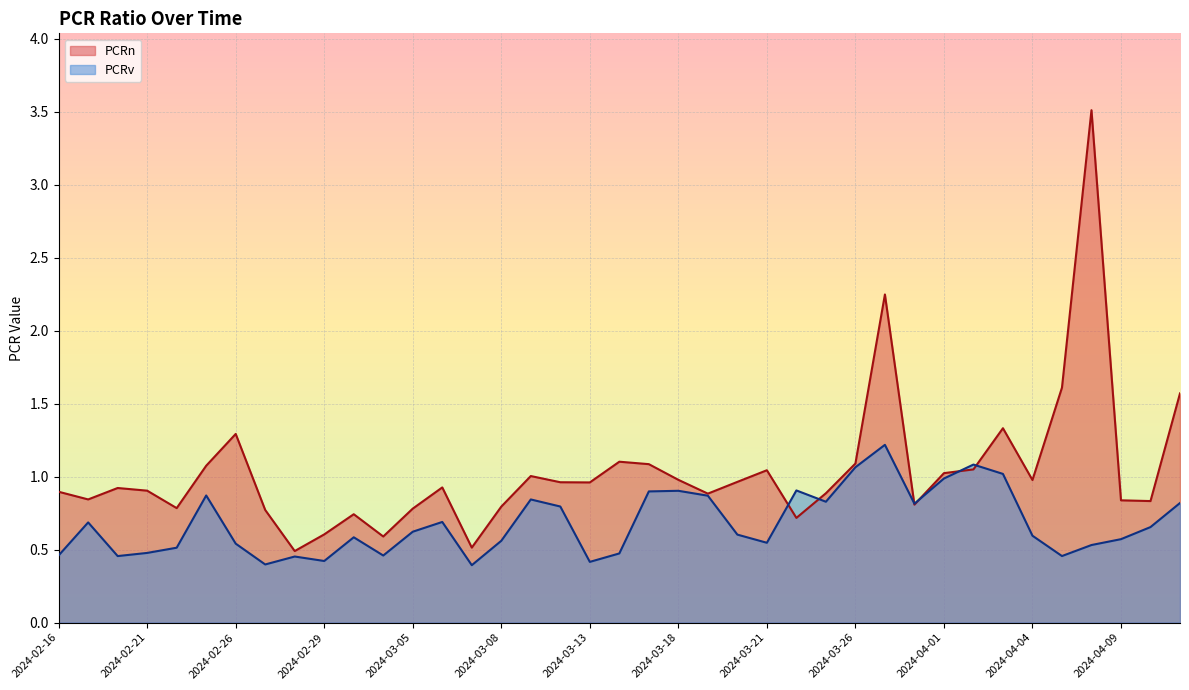

Which series has the largest total across all categories?

PCRn